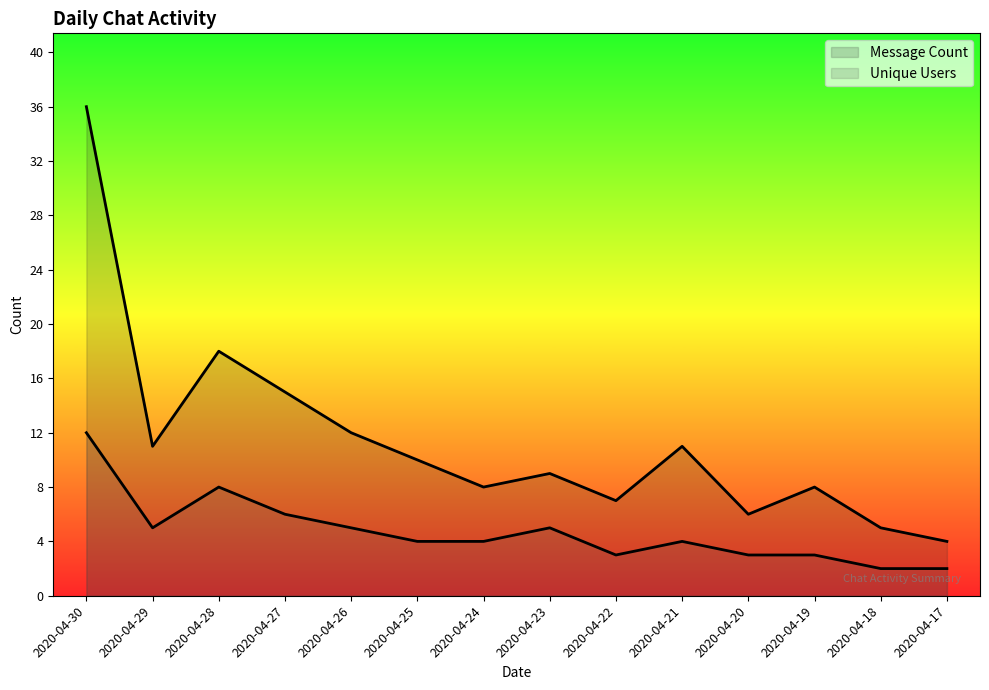

List the series in order of their overall mean, lowest first.

Unique Users, Message Count